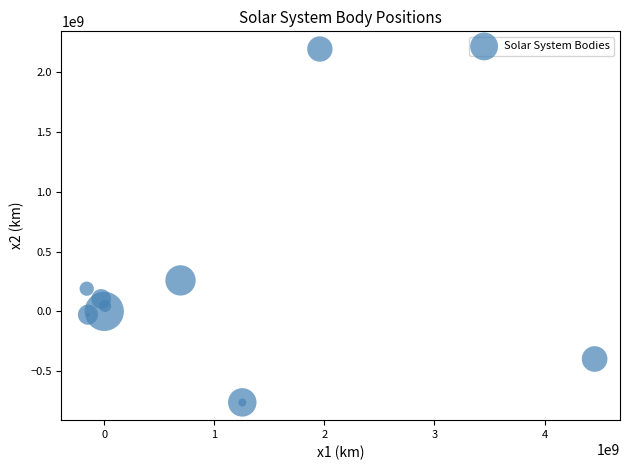

What Y value in the scatter plot is closest to 715234127?

258560760.8